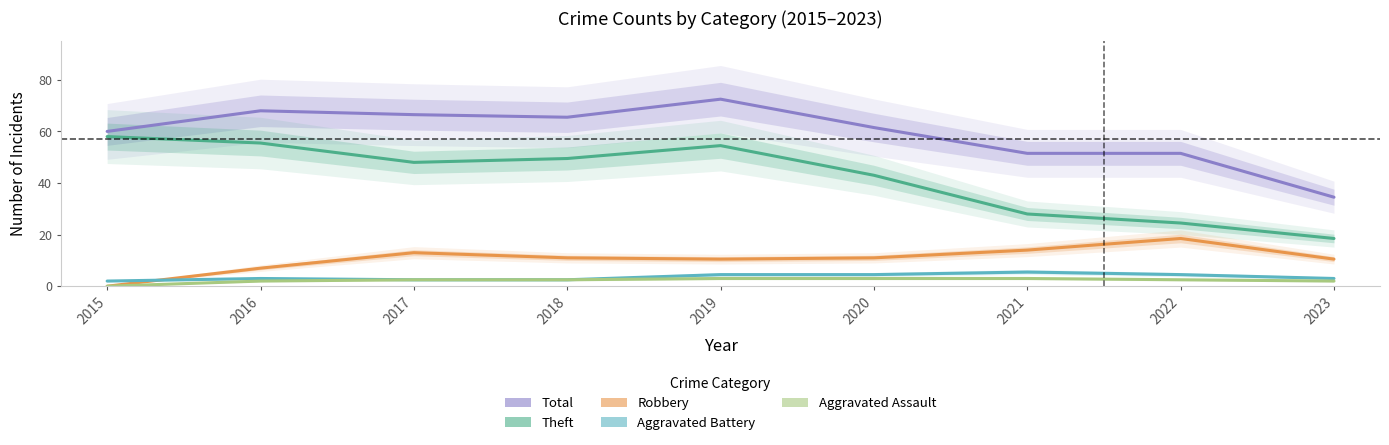

What is the sum of all Robbery values?

96